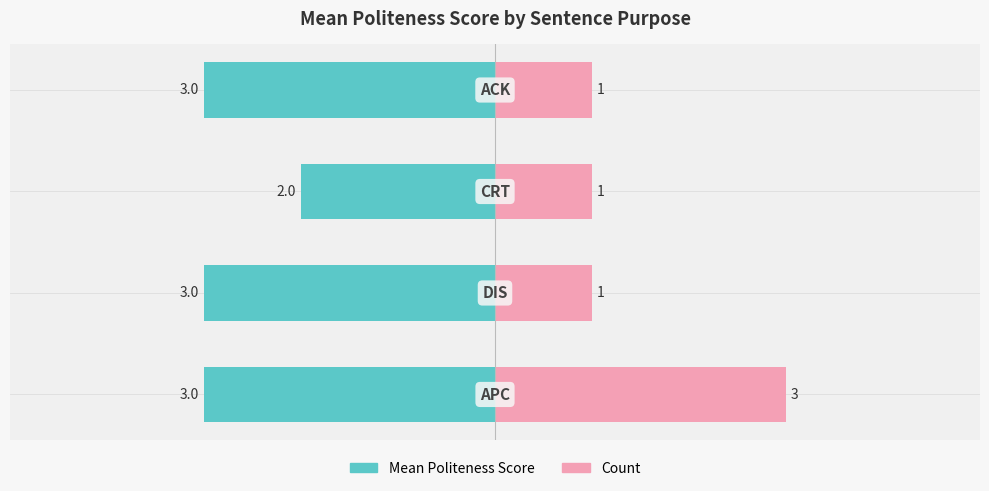

What position from the right is 0?

1